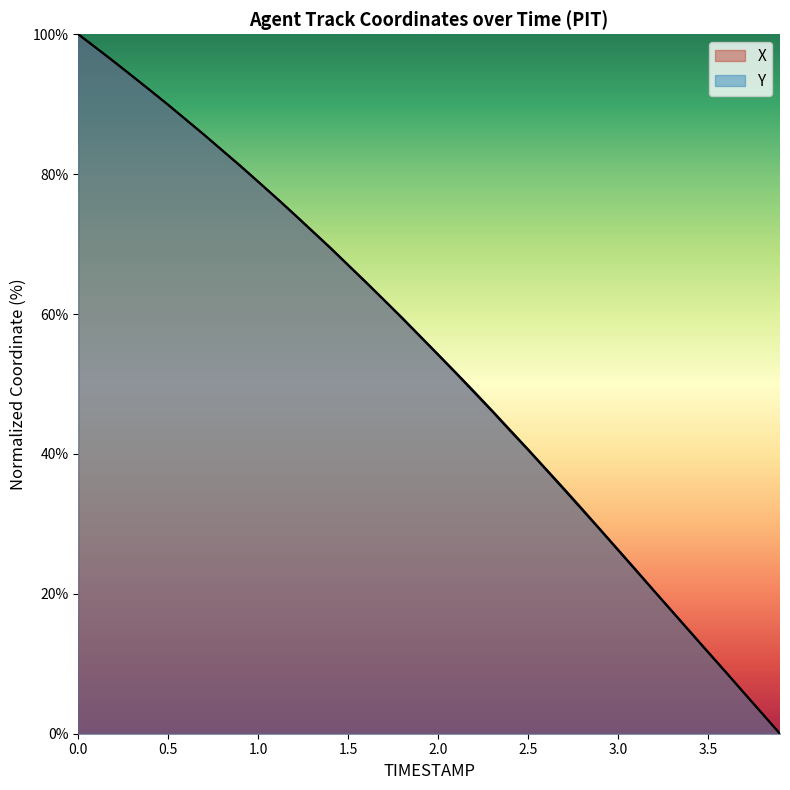

True or false: Y and X intersect in this chart.

True